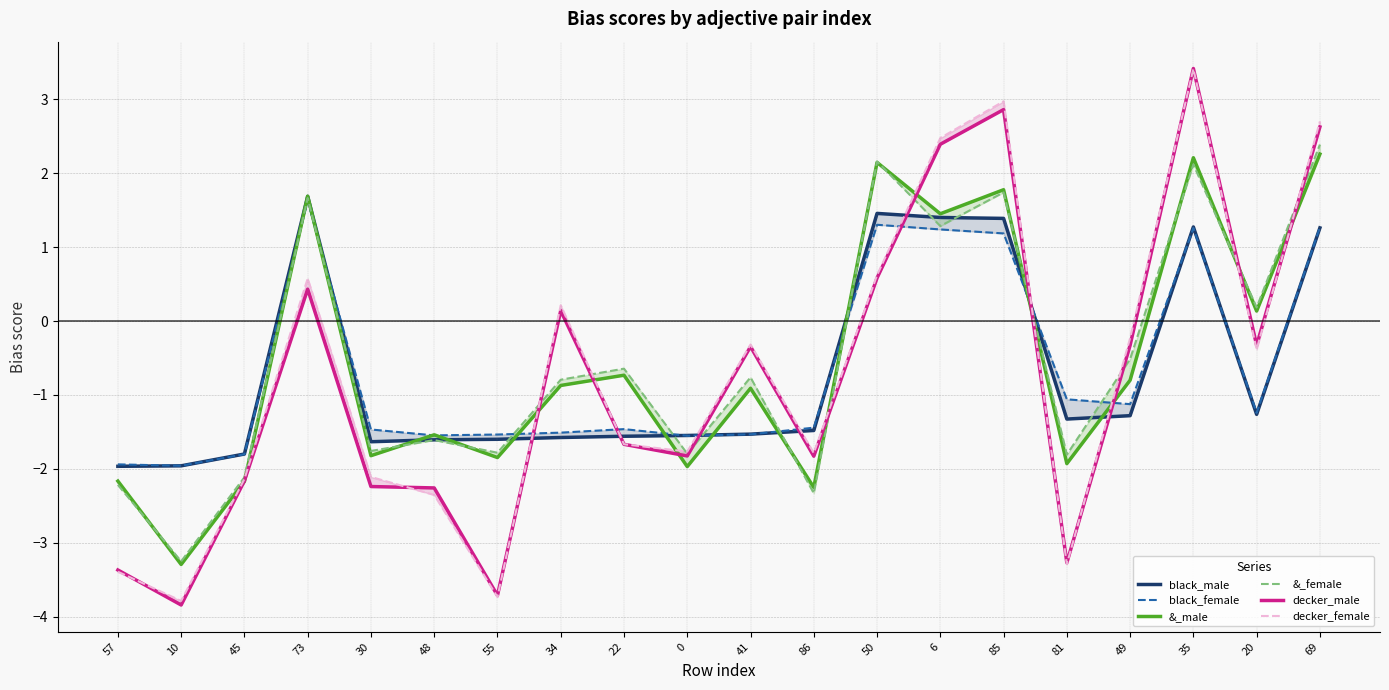

What is the average value of the &_female series?

-0.5